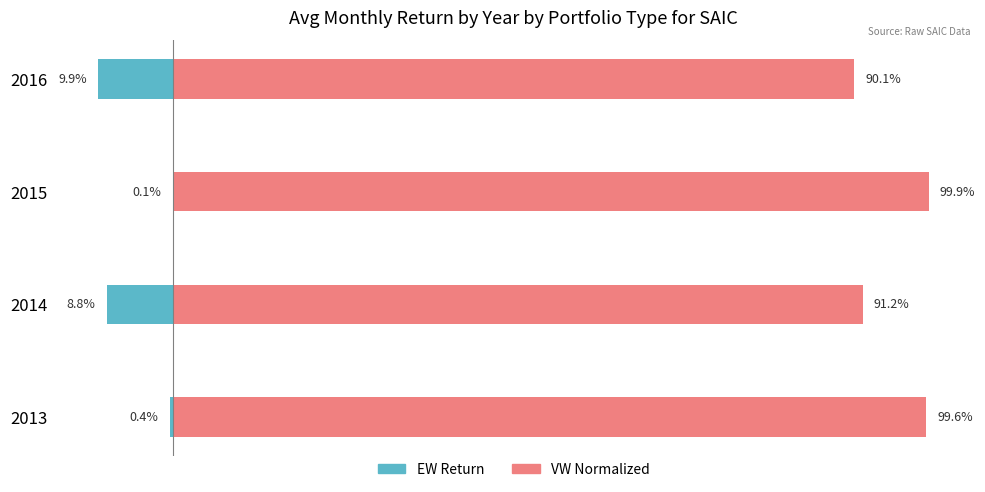

How many distinct data groups are displayed?

2